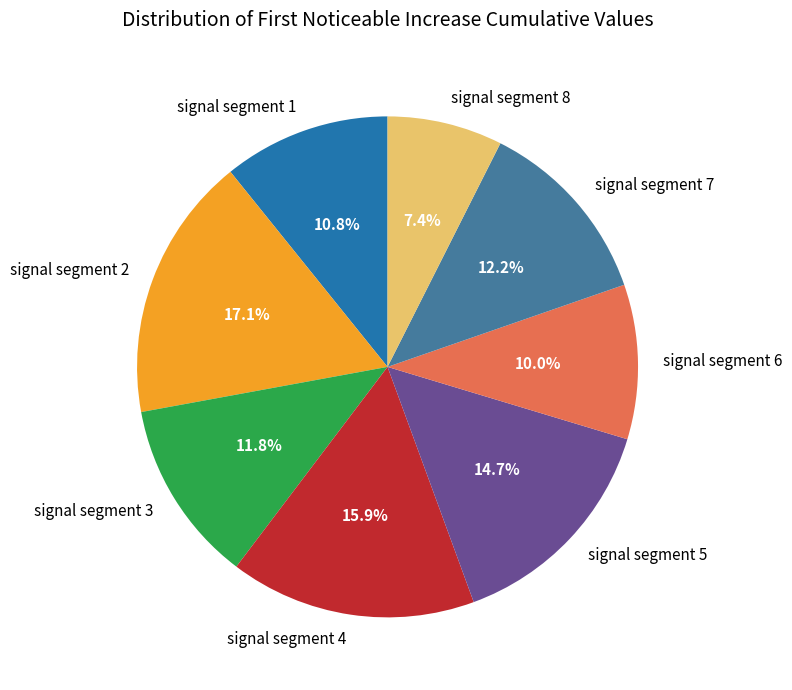

Which slice is the largest?

signal segment 2